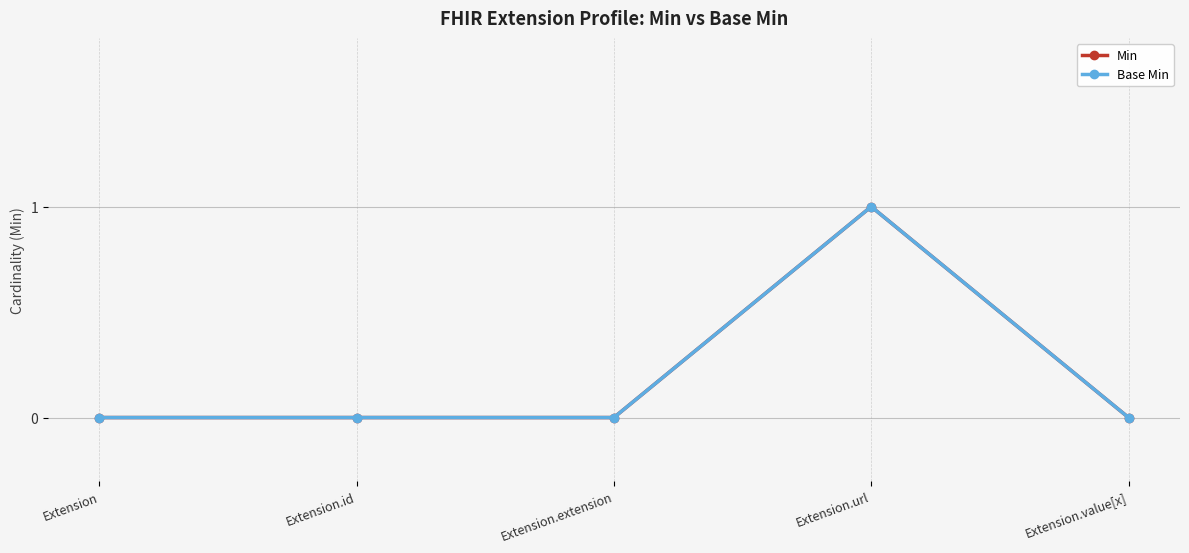

Which has a higher value, Extension.extension or Extension?

Extension.extension